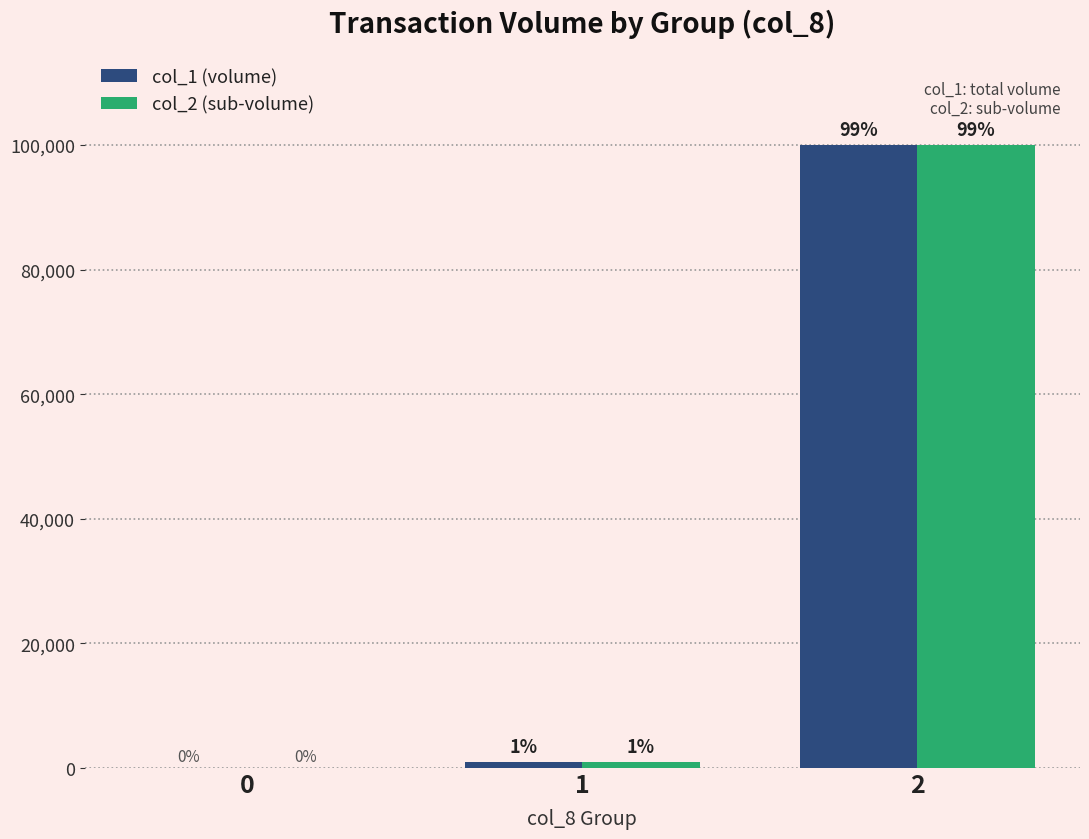

Reading right to left, transcribe all the data shown in this chart.

col_1 (volume): 100000	1000	0
col_2 (sub-volume): 100000	1000	0